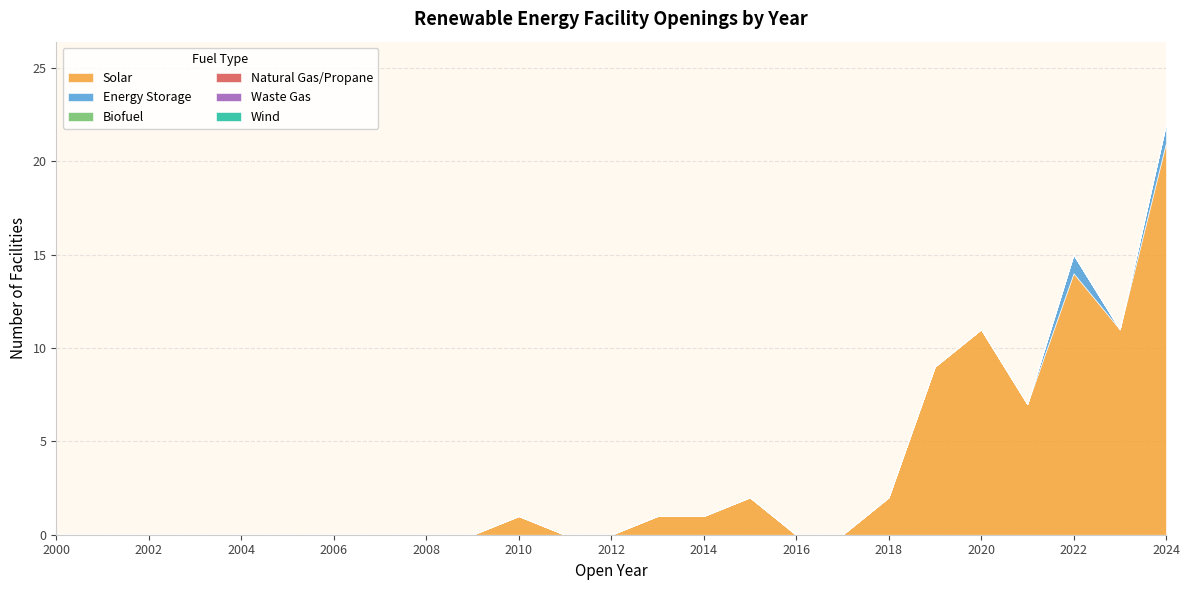

List the labels in order of Biofuel value, largest first.

2000, 2001, 2002, 2003, 2004, 2005, 2006, 2007, 2008, 2009, 2010, 2011, 2012, 2013, 2014, 2015, 2016, 2017, 2018, 2019, 2020, 2021, 2022, 2023, 2024